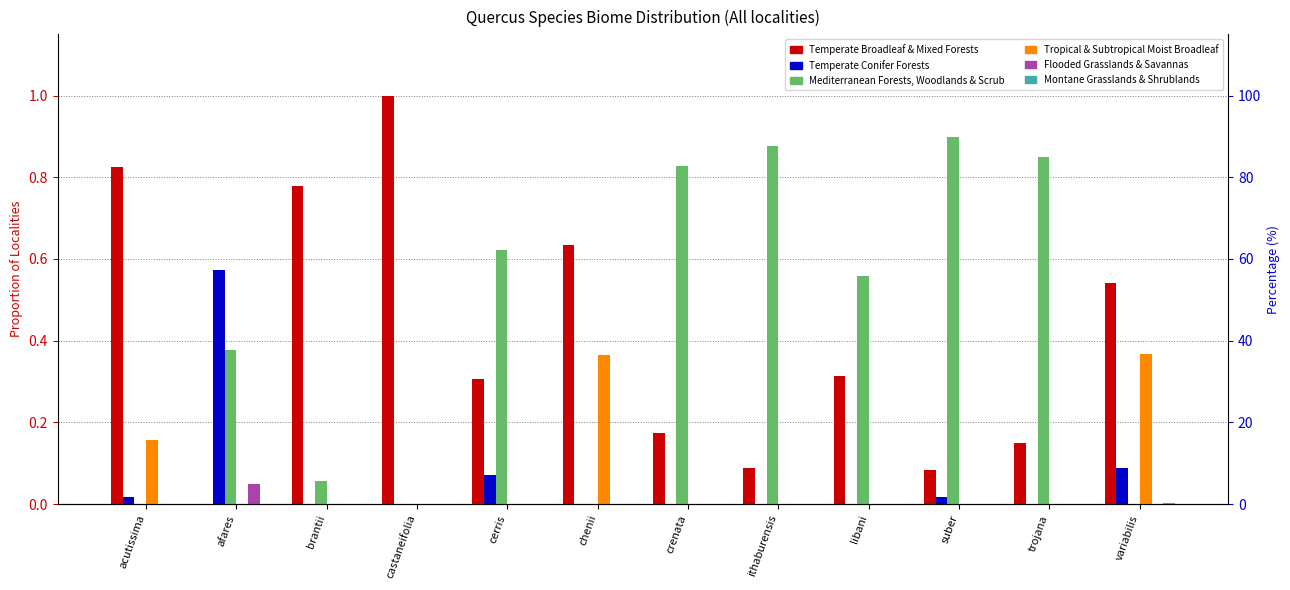

What are all the series names shown in the legend?

Temperate Broadleaf & Mixed Forests, Temperate Conifer Forests, Mediterranean Forests, Woodlands & Scrub, Tropical & Subtropical Moist Broadleaf, Flooded Grasslands & Savannas, Montane Grasslands & Shrublands